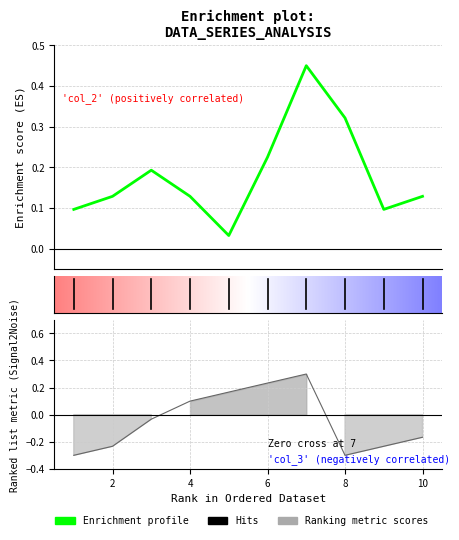

True or false: col_1 and col_2 cross at least once.

True